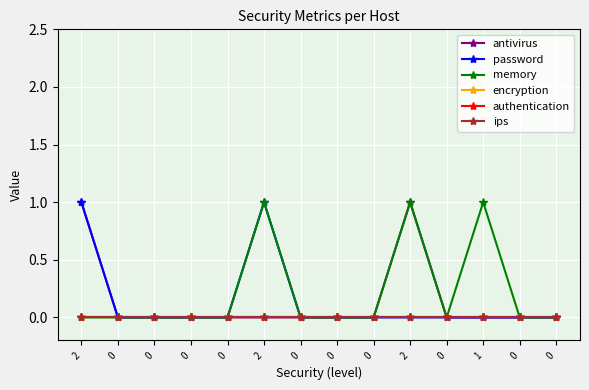

True or false: authentication has more than 1 points higher than both neighbors.

False